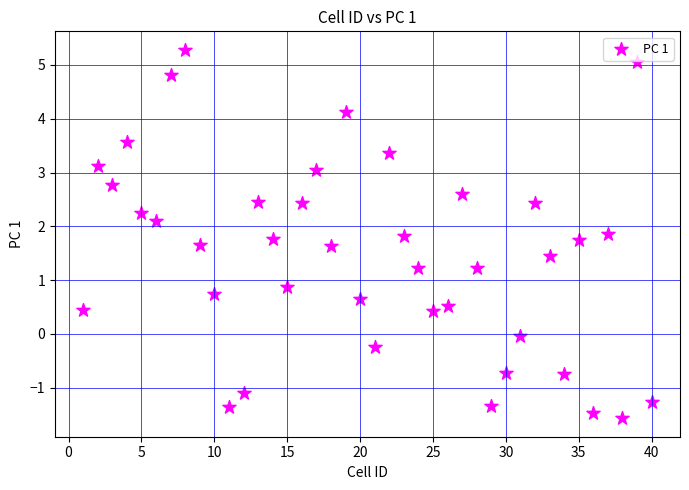

What is the range of Y values (max minus min)?

6.9